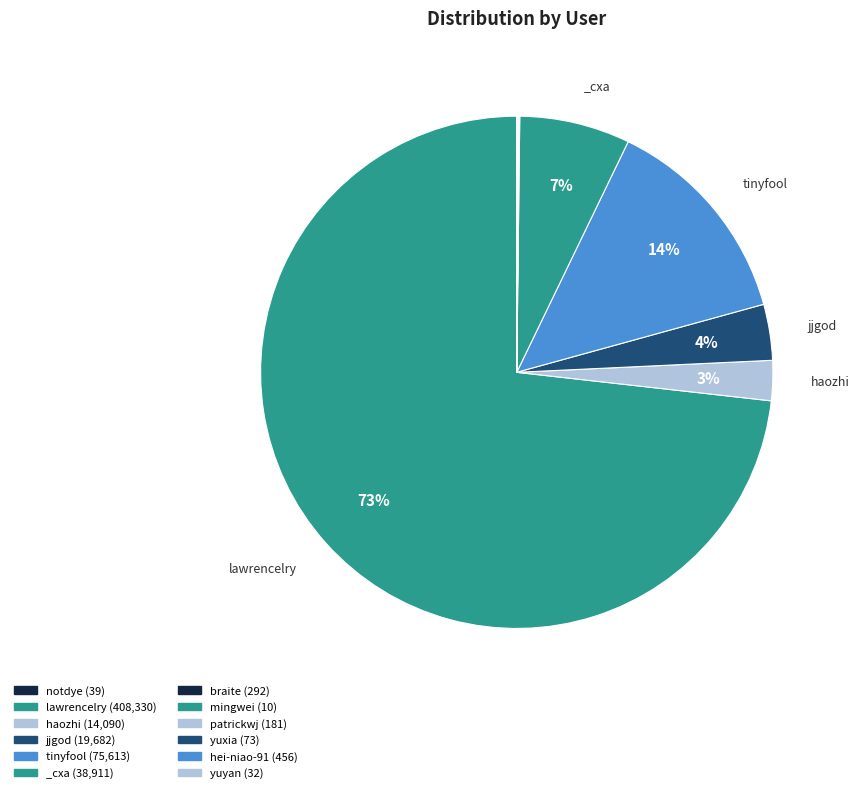

The yuxia slice represents 0% of the pie. True or false?

True